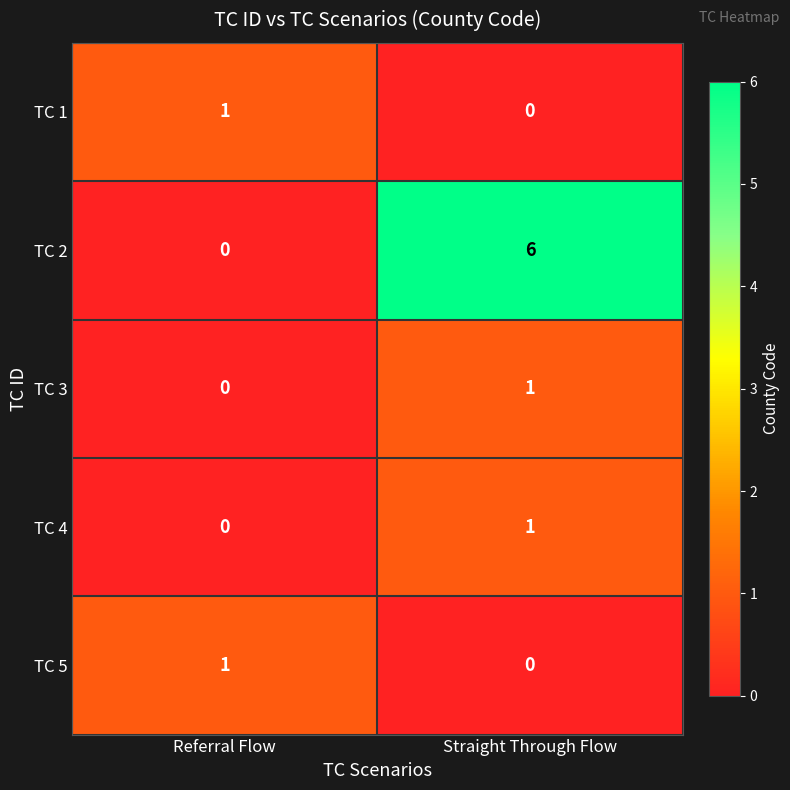

True or false: TC 4 has a value of 0 at Referral Flow.

True